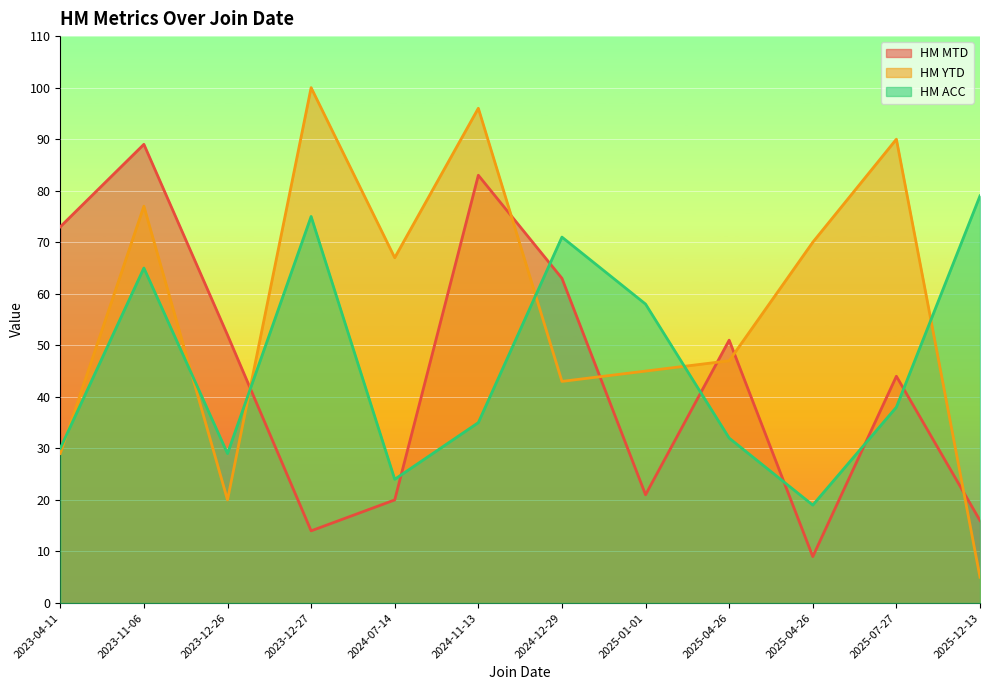

What is the lowest value of the HM YTD series?

5